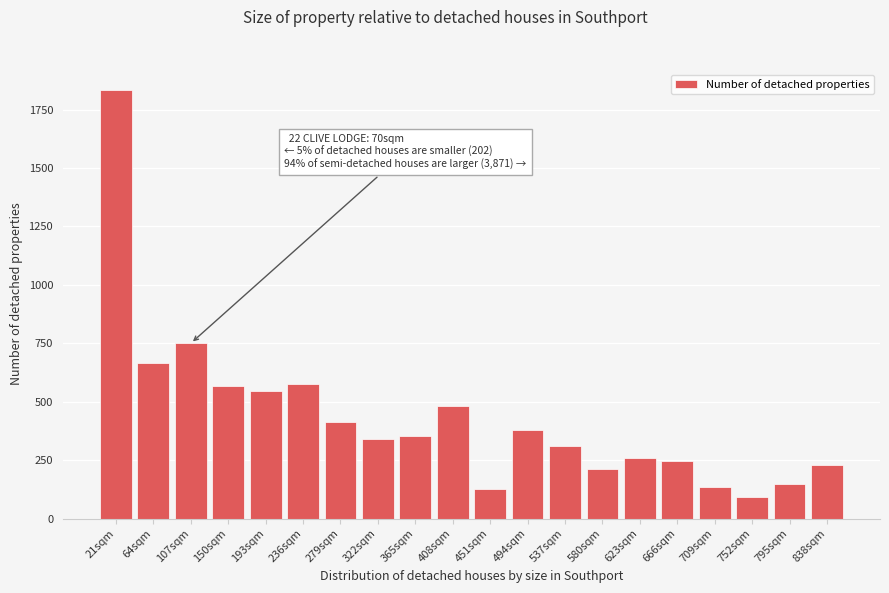

What is the label of the 19th bar from the right?

64sqm